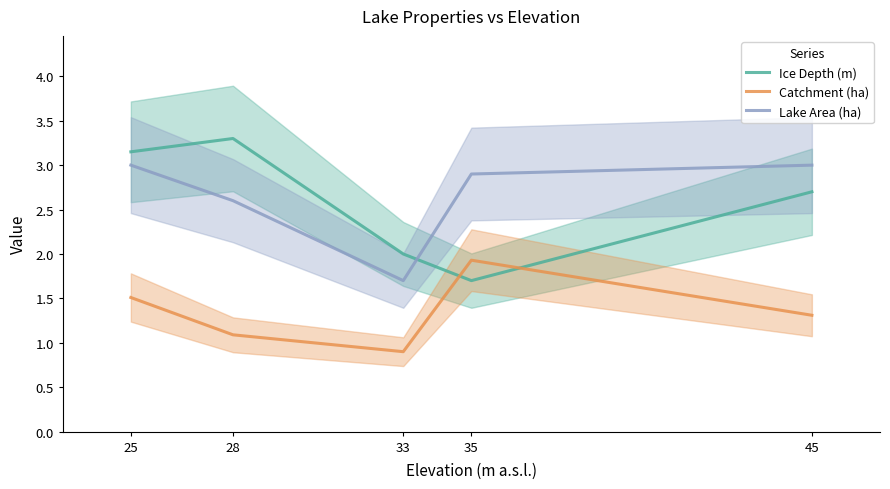

What is the highest value of the Catchment (ha) series?

1.9